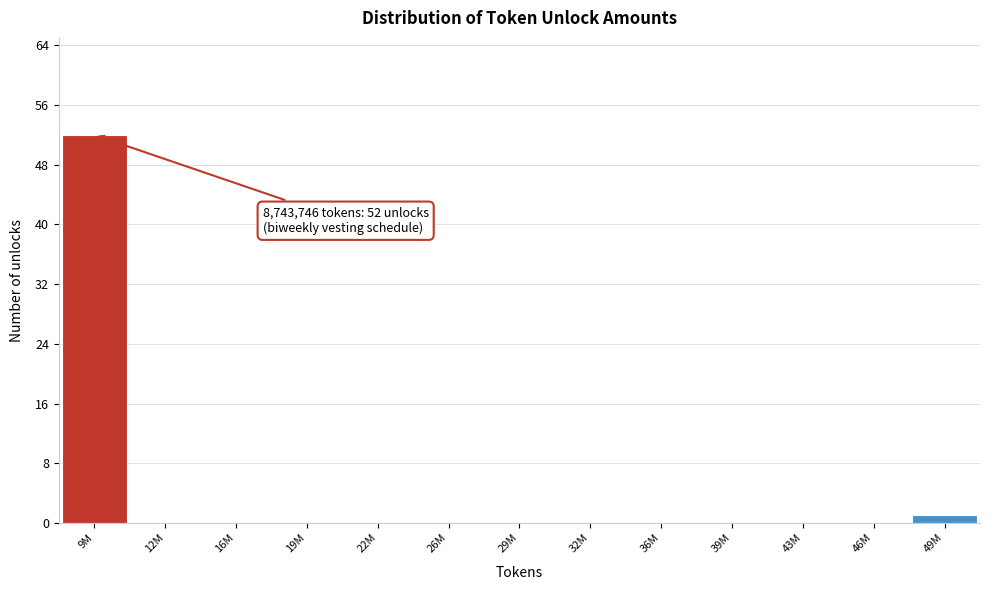

Reading right to left, what are all the values shown in this chart?

49M=1	46M=0	43M=0	39M=0	36M=0	32M=0	29M=0	26M=0	22M=0	19M=0	16M=0	12M=0	9M=52